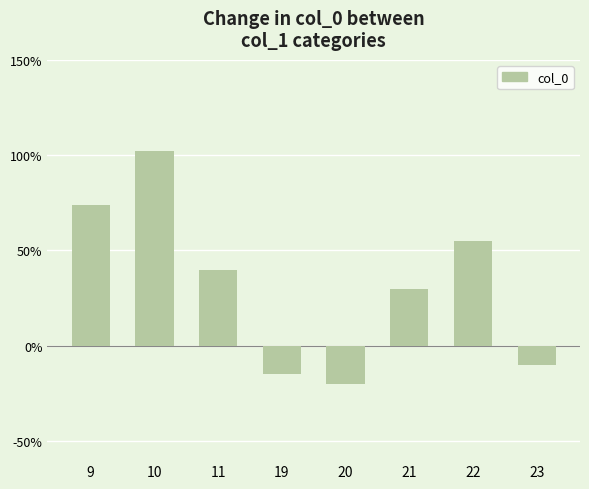

Count the number of data series in this chart.

1